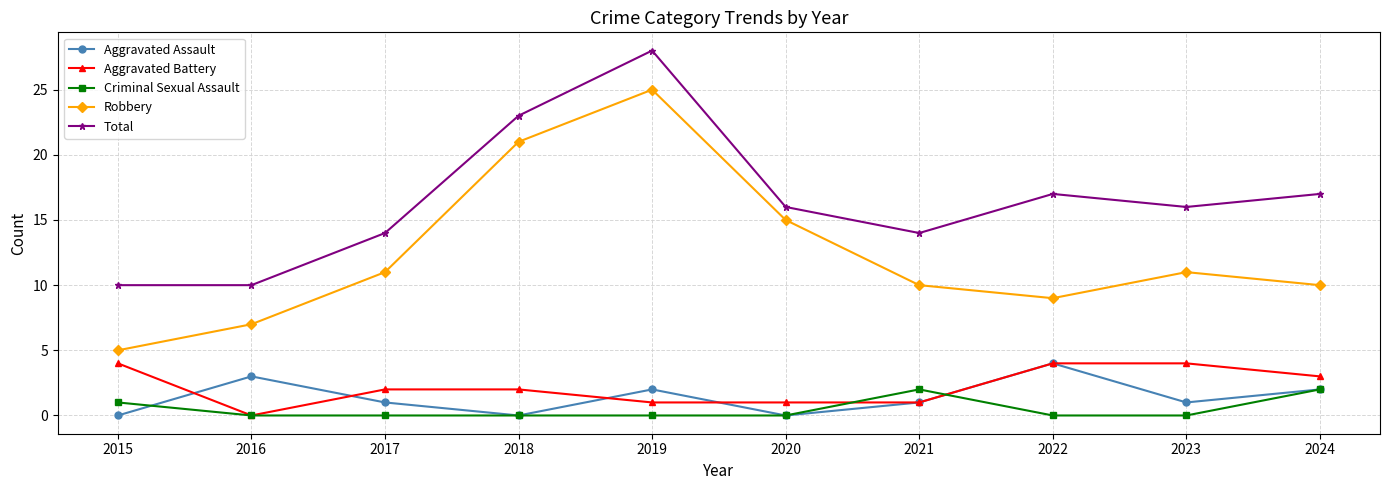

How many lines are shown in the chart?

5